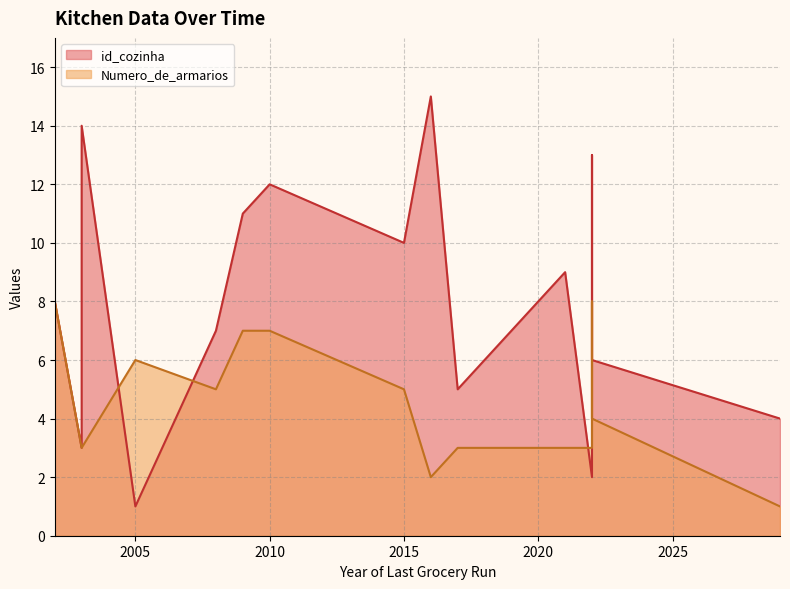

Which has a higher value, 2017 or 2021?

2021